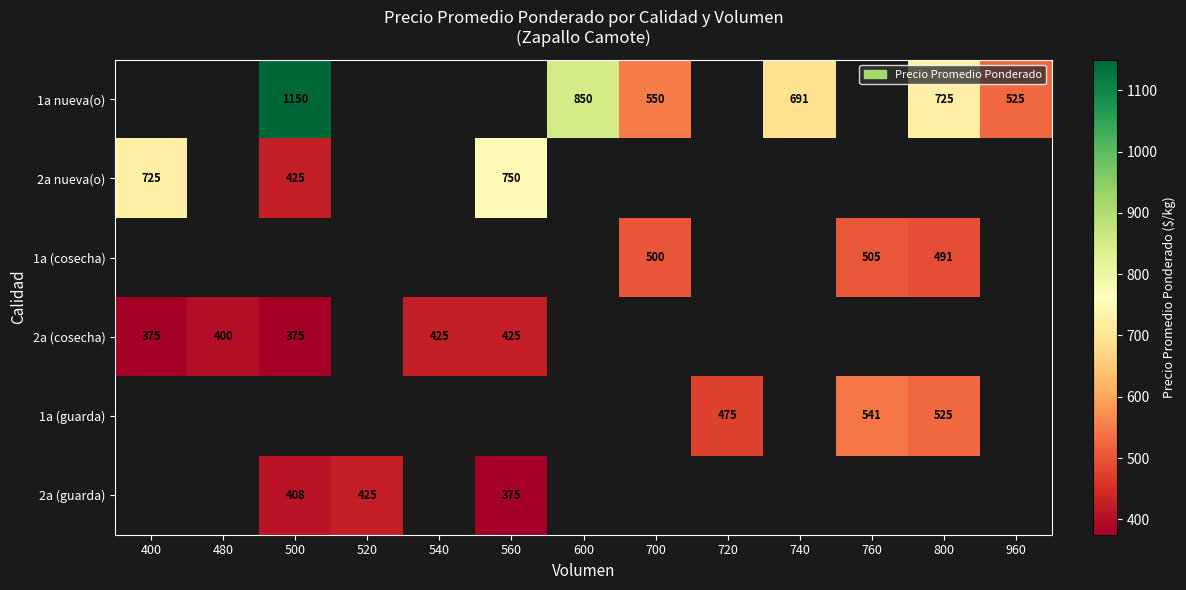

What is the sum of the 2a (cosecha) values at 480 and 400?

775